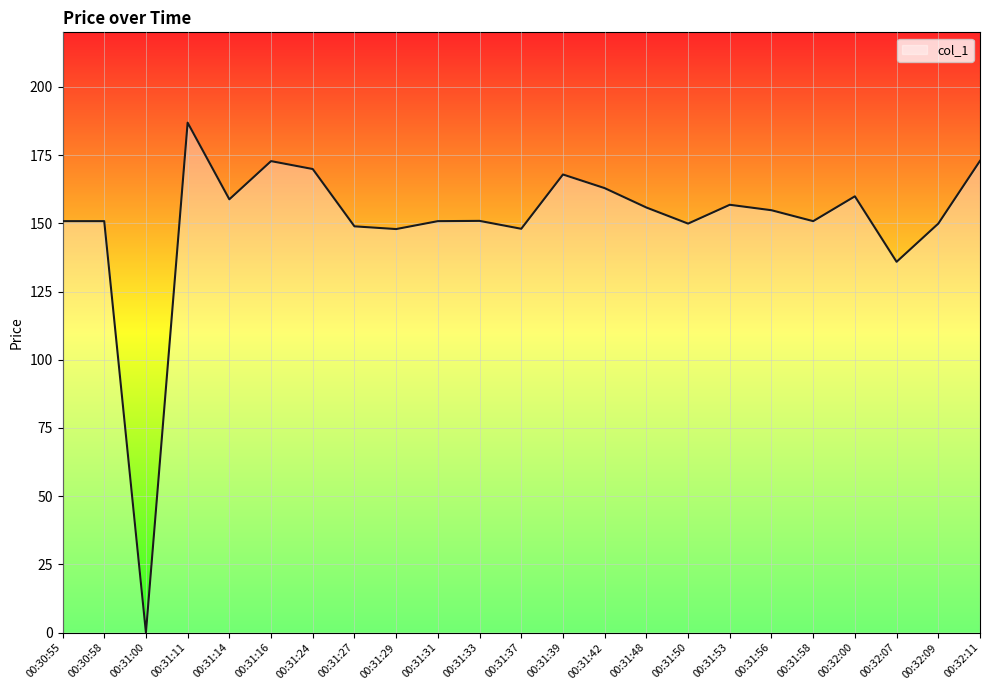

Between 00:30:58 and 00:32:00, which is larger?

00:32:00